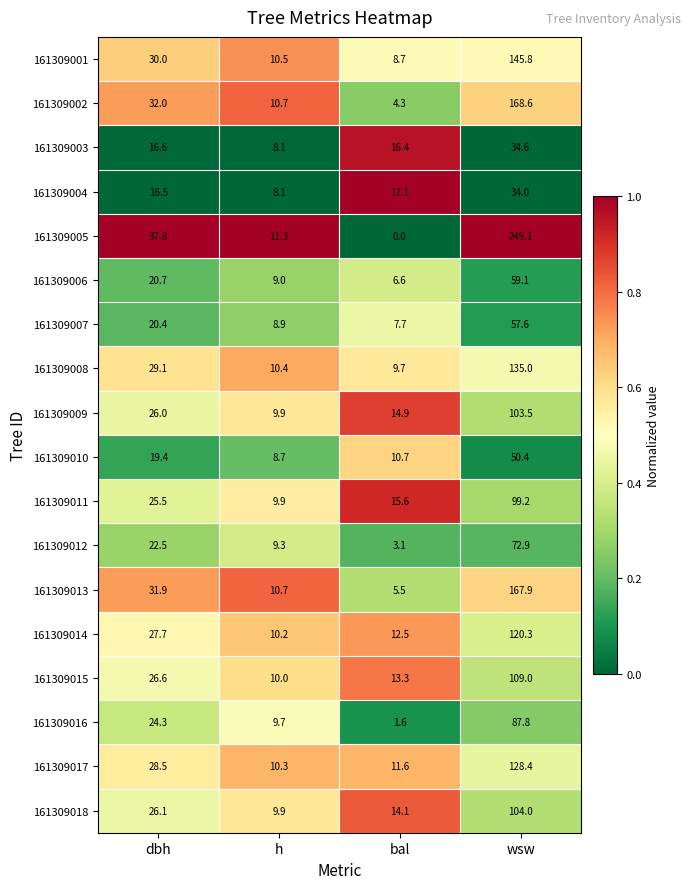

Which category has the highest value across all series?

wsw